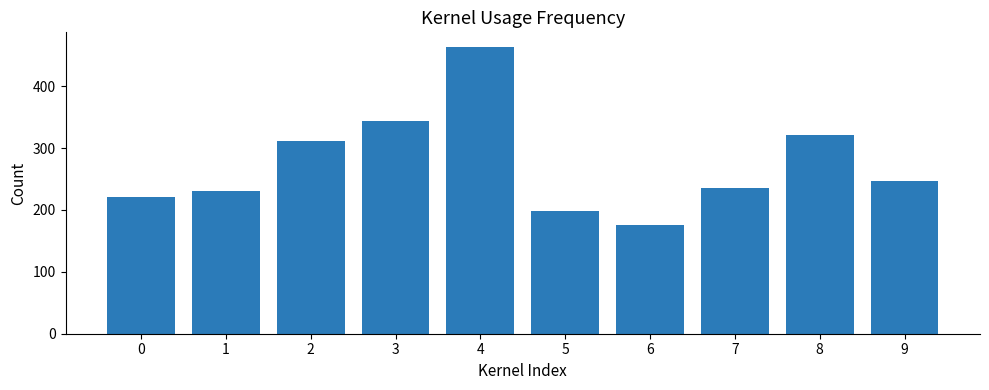

Are the bars horizontal?

No